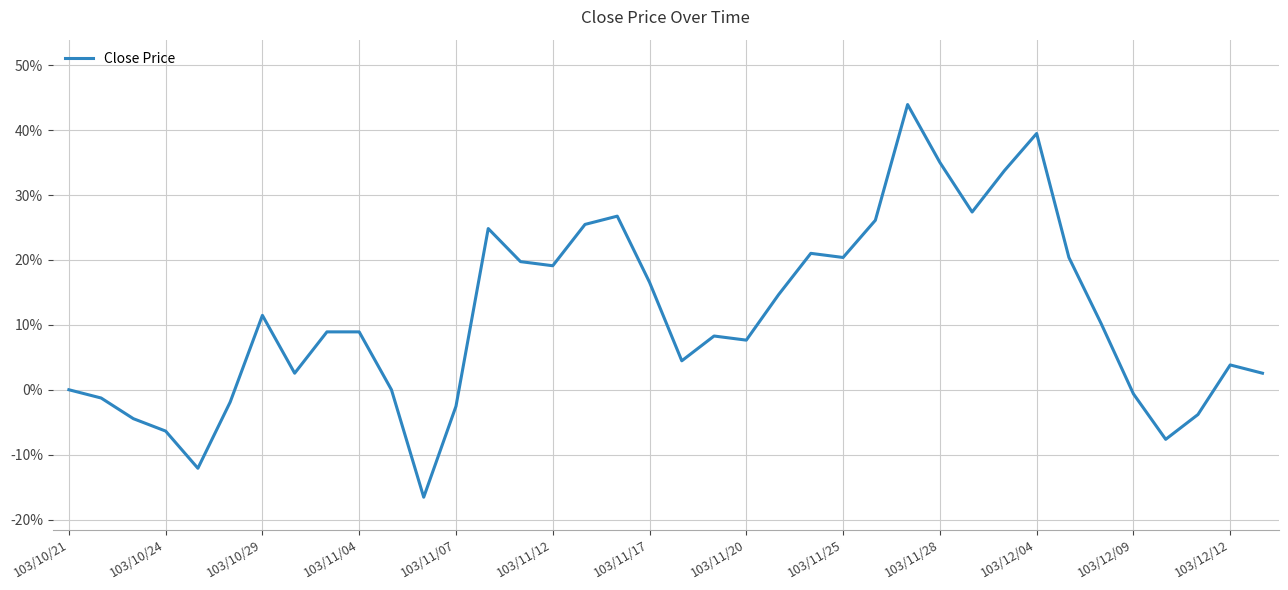

What is the minimum value shown in the chart?

-16.6